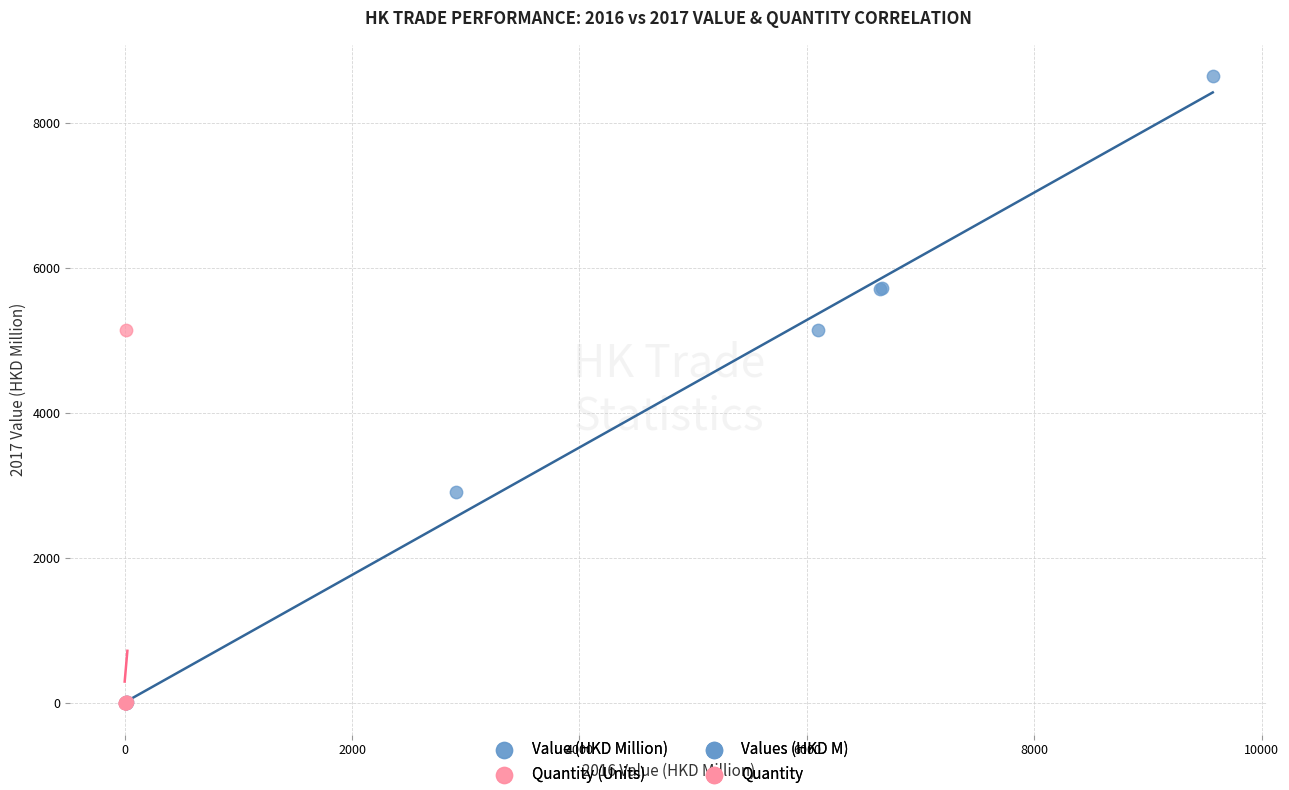

Which series has the widest spread of Y values?

Value (HKD Million)